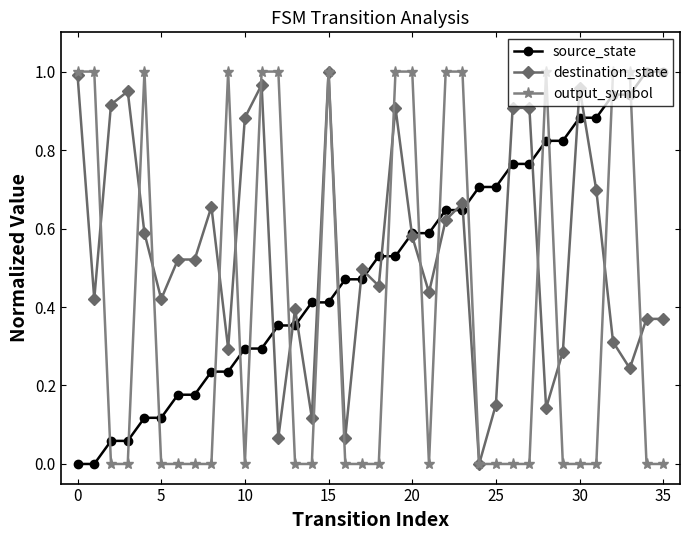

True or false: destination_state has more than 0 points higher than both neighbors.

True